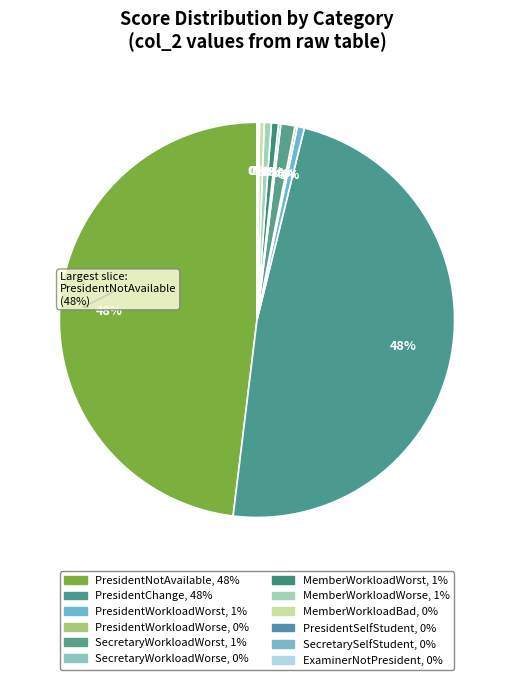

To the nearest percent, what is the combined percentage of PresidentSelfStudent and SecretaryWorkloadWorst?

1%